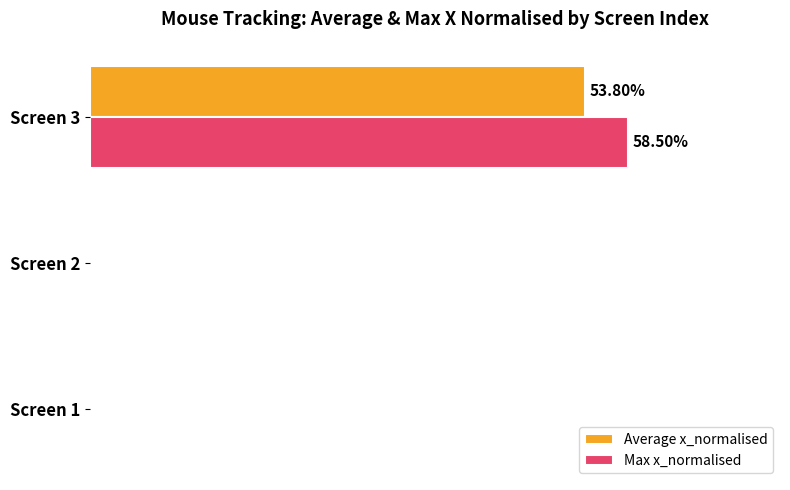

What is the sum of all Average x_normalised values?

0.5